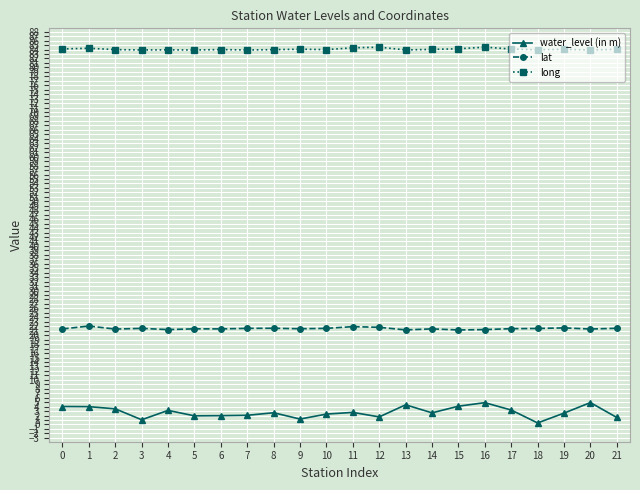

Is this an area chart (filled region under the line)?

No